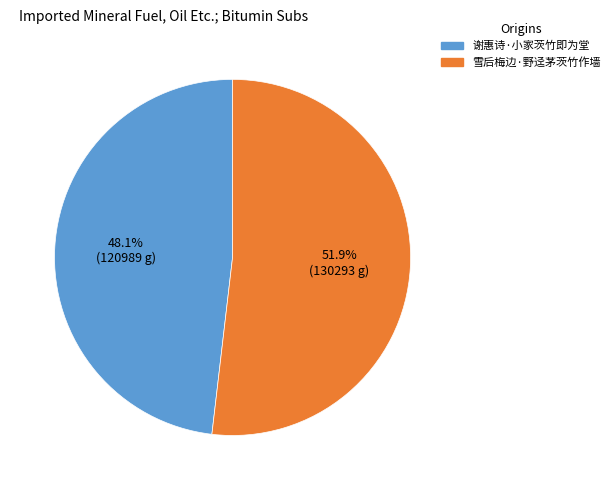

How many segments does this pie chart have?

2